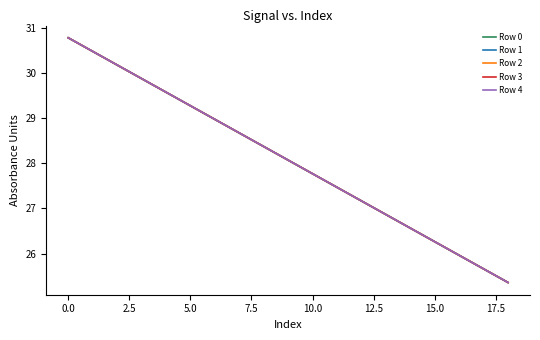

Which series has the widest spread of values?

Row 0